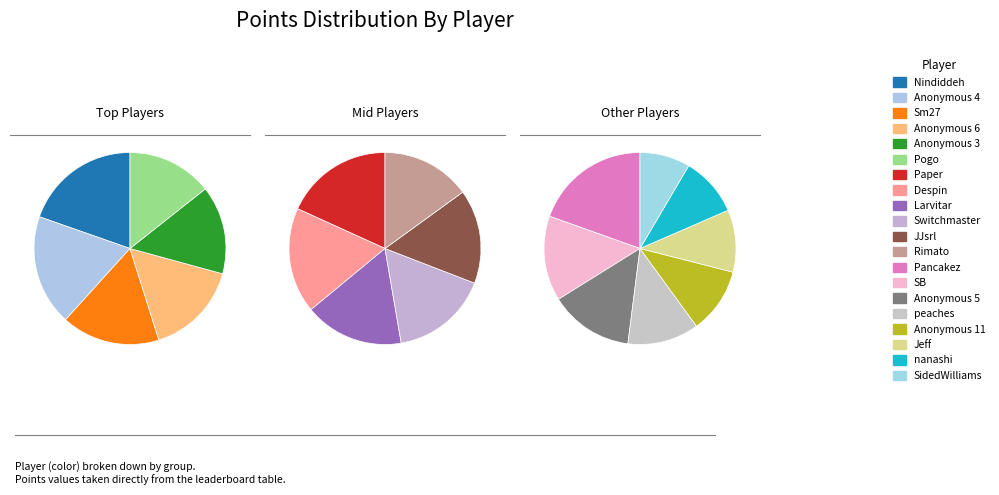

Combined, what portion of the pie is Sm27 and JJsrl?

12.8%